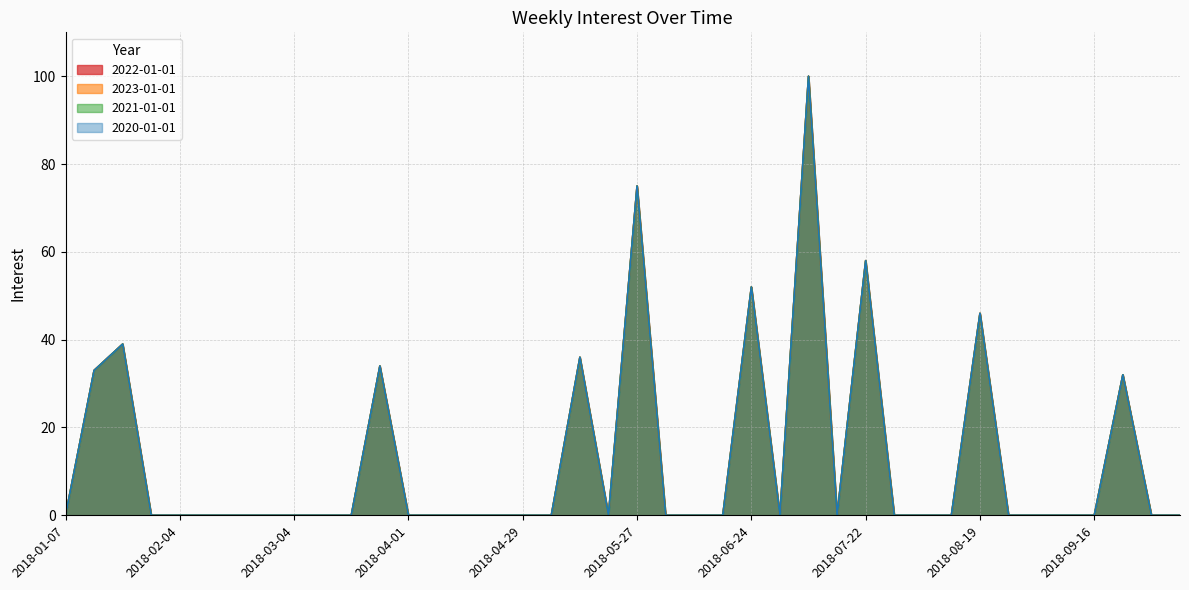

At which label is 2020-01-01 closest to 50?

2018-06-24